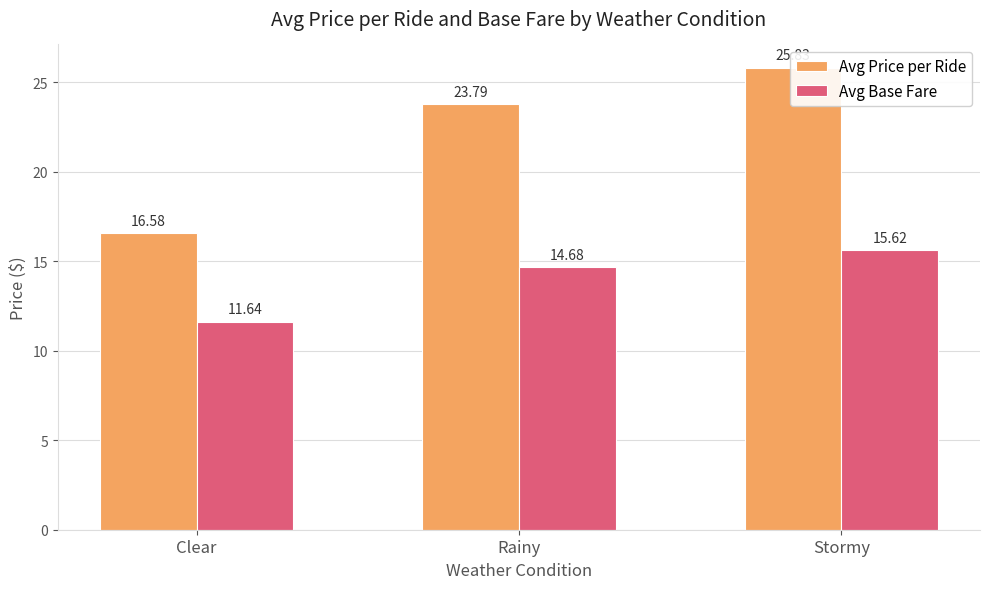

How many groups of bars are there?

3